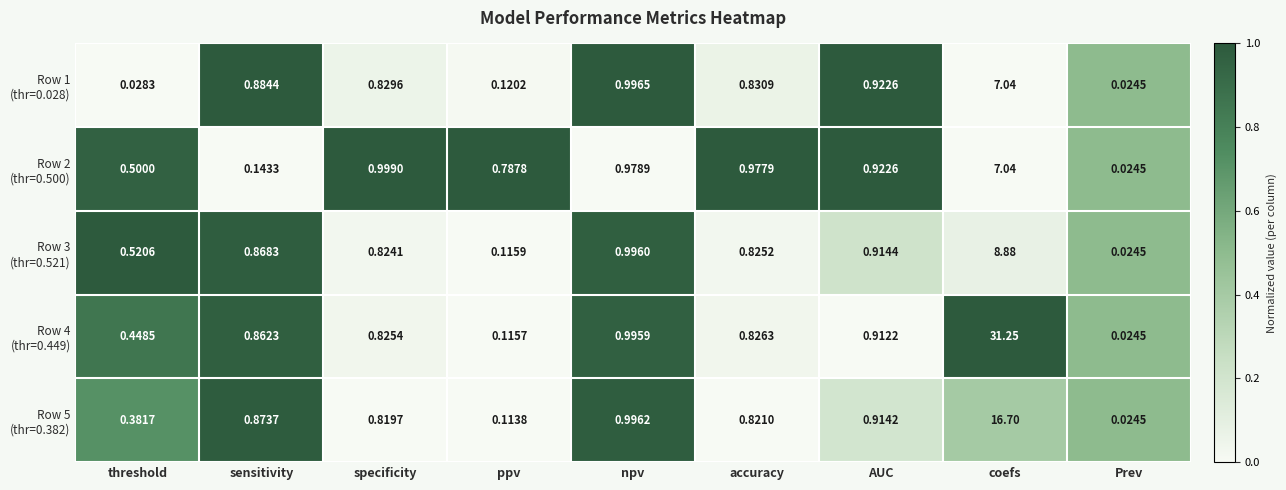

At how many categories does at least one series exceed 0?

9